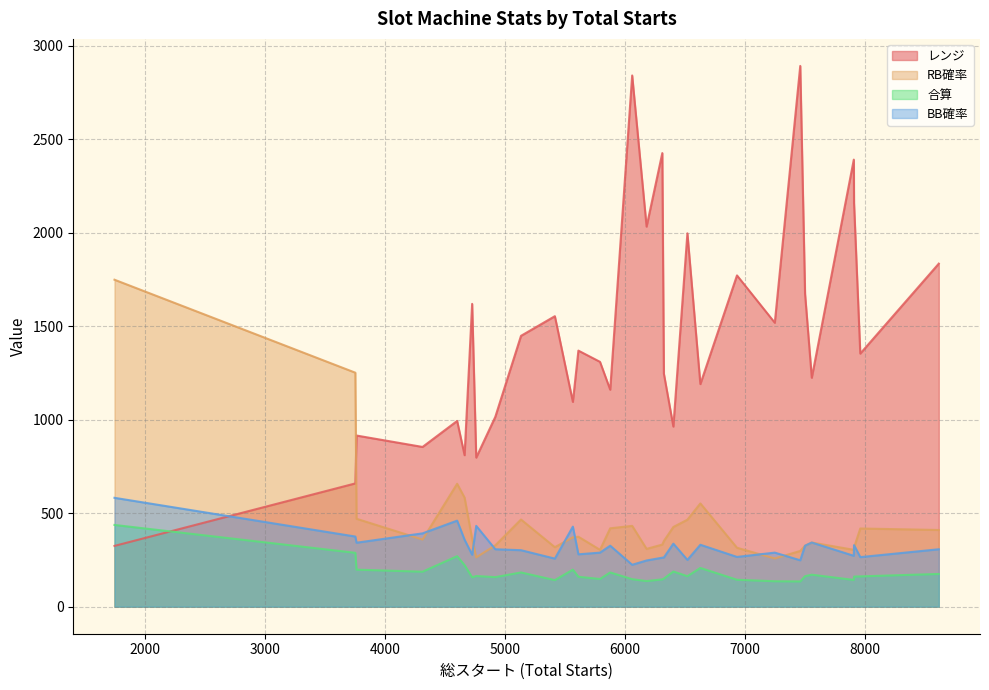

What is the maximum value shown in the chart?

2891